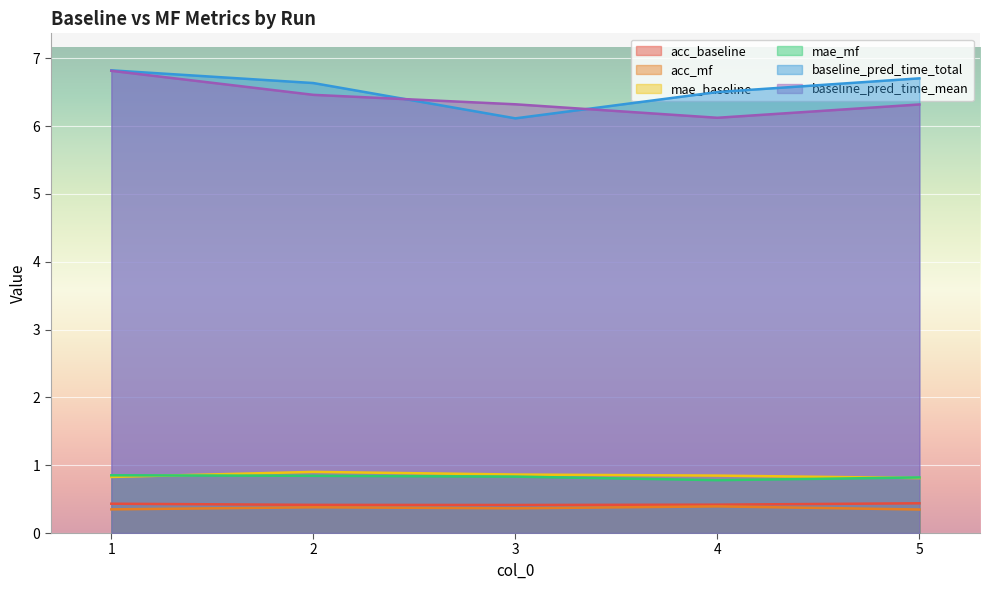

Which has a higher value, 4 or 5?

5